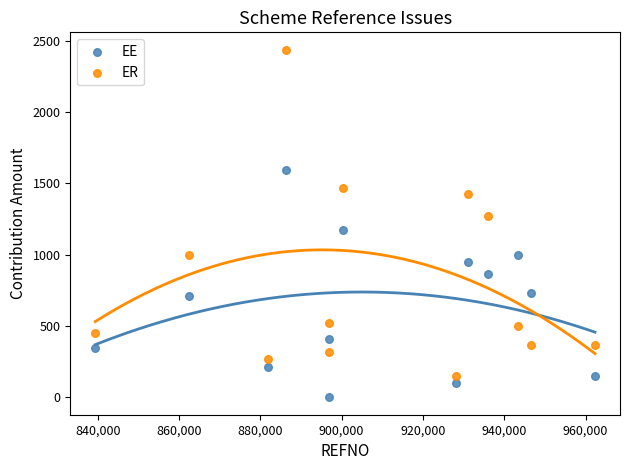

Which series has the largest Y range (max minus min)?

ER